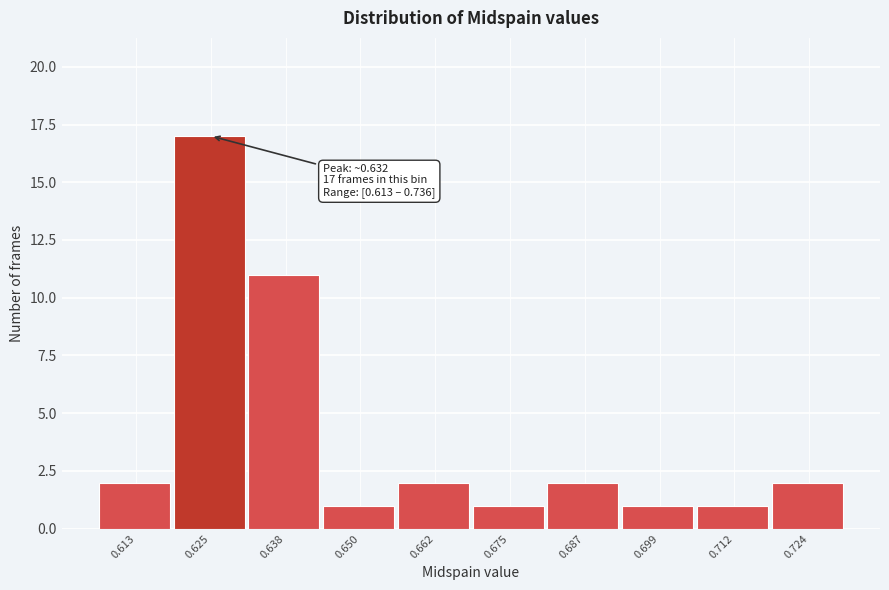

Reading left to right, extract all data points from this chart.

2	17	11	1	2	1	2	1	1	2